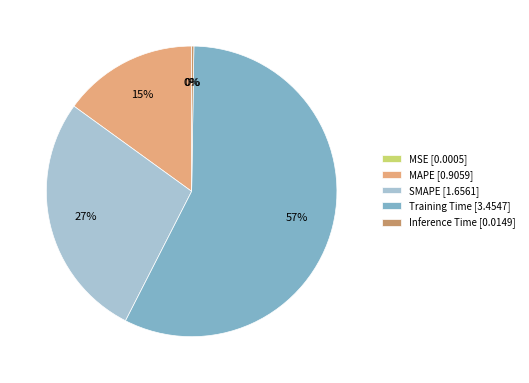

To the nearest percent, what portion does SMAPE [1.6561] represent?

27%